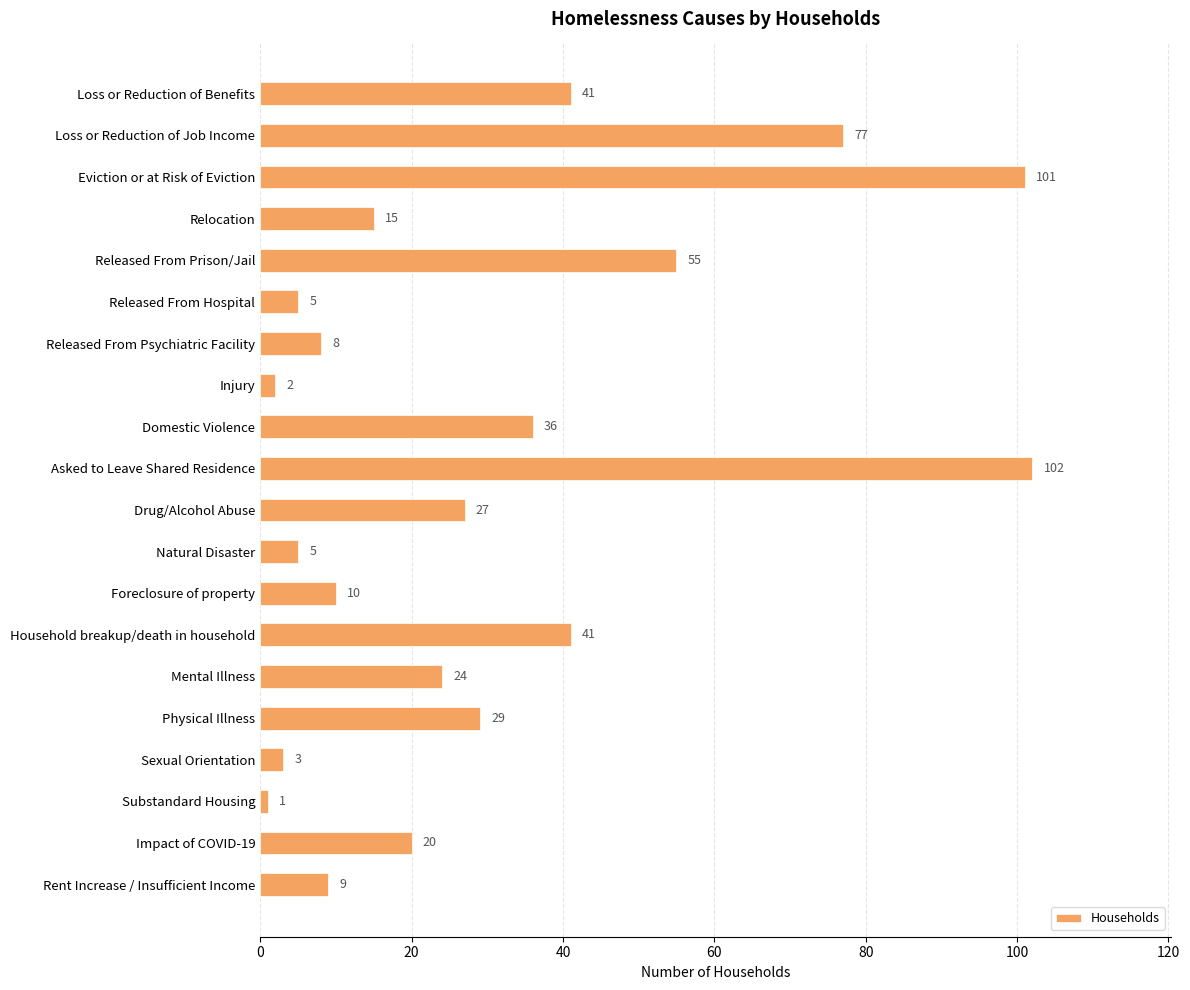

Reading bottom to top, what are all the values shown in this chart?

9	20	1	3	29	24	41	10	5	27	102	36	2	8	5	55	15	101	77	41